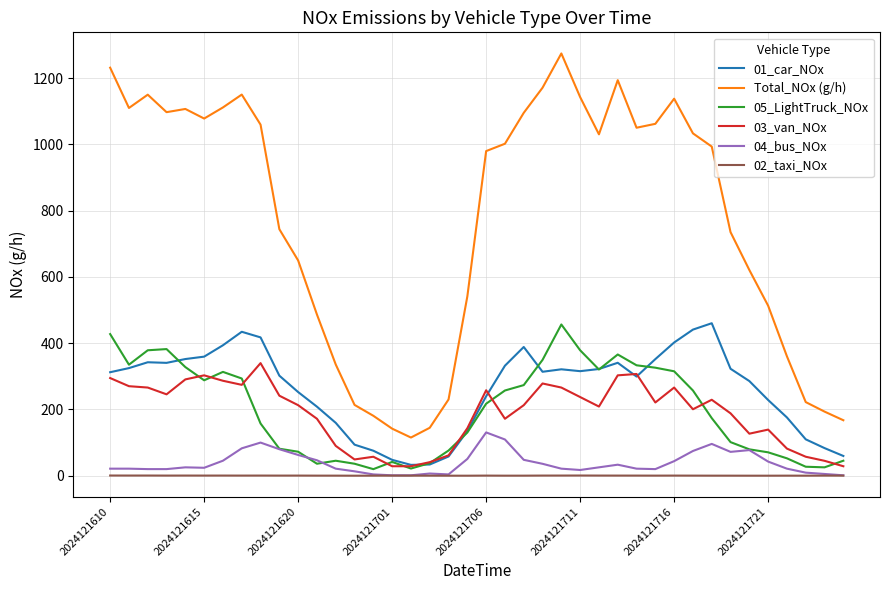

What is the maximum value shown in the chart?

1274.8